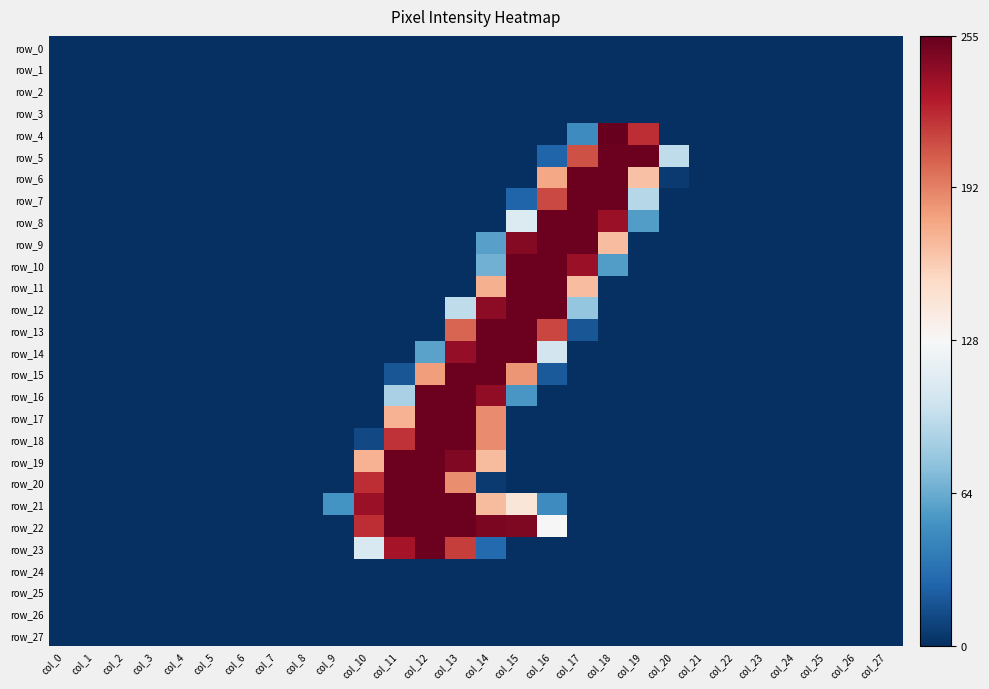

Is it true that row_11 equals 83 at col_7?

False